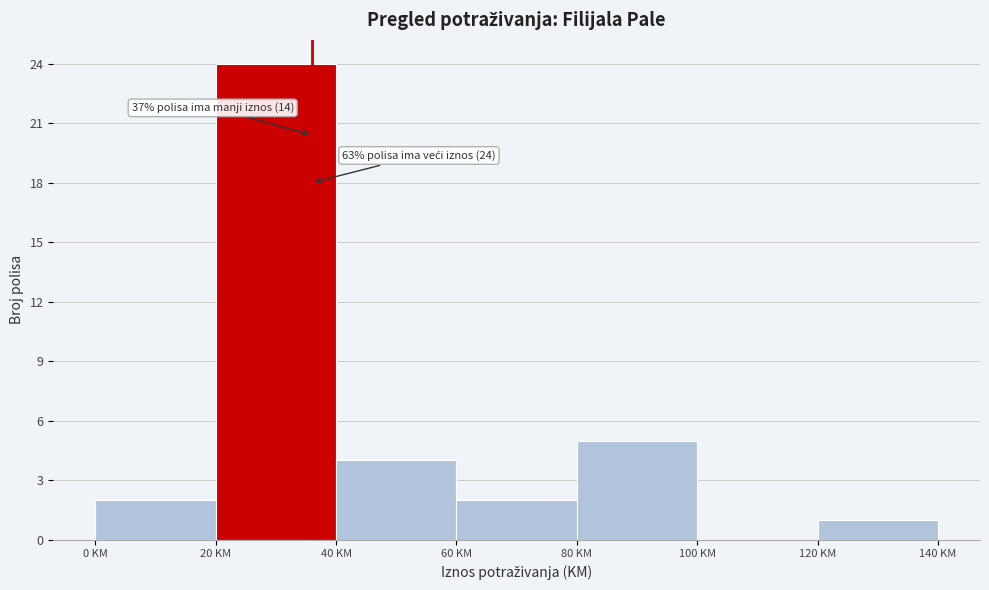

Which range on the x-axis has the tallest bar?

20 to 40